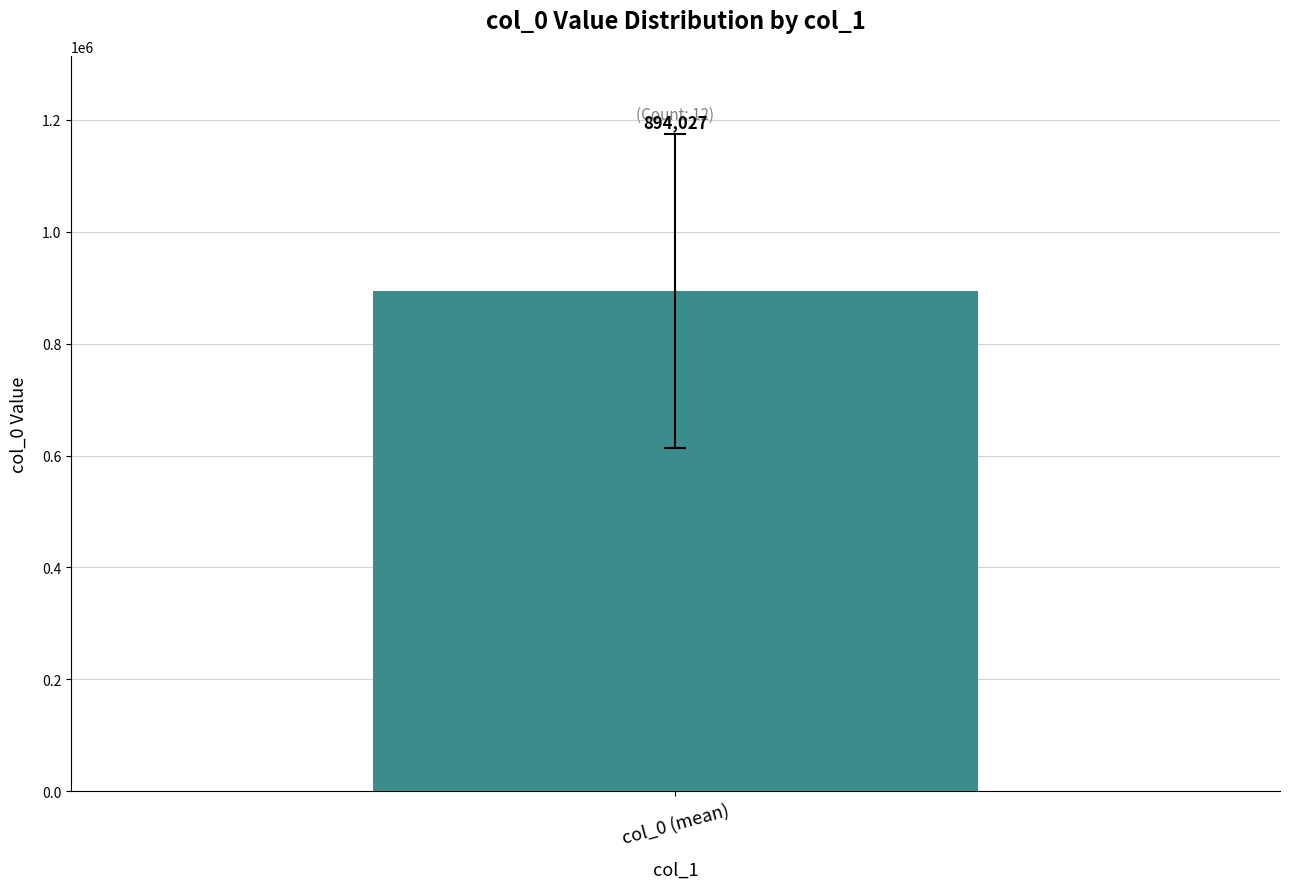

Are the bars grouped side by side (vs. stacked)?

No